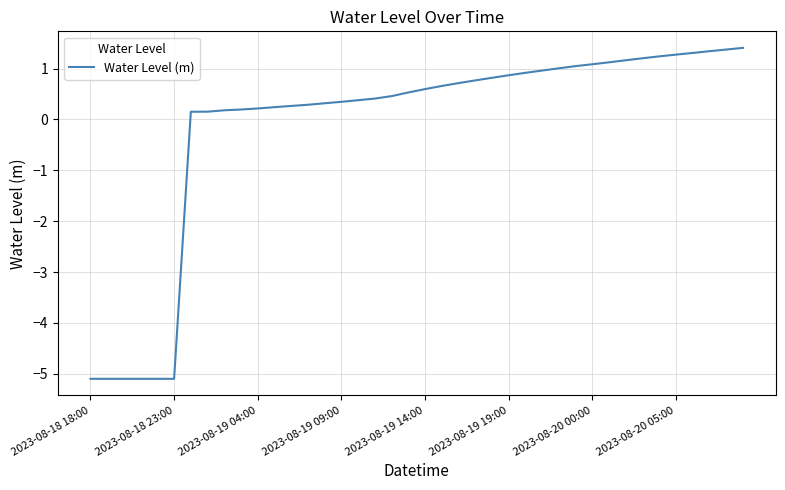

What is the sum of all values?

-5.6